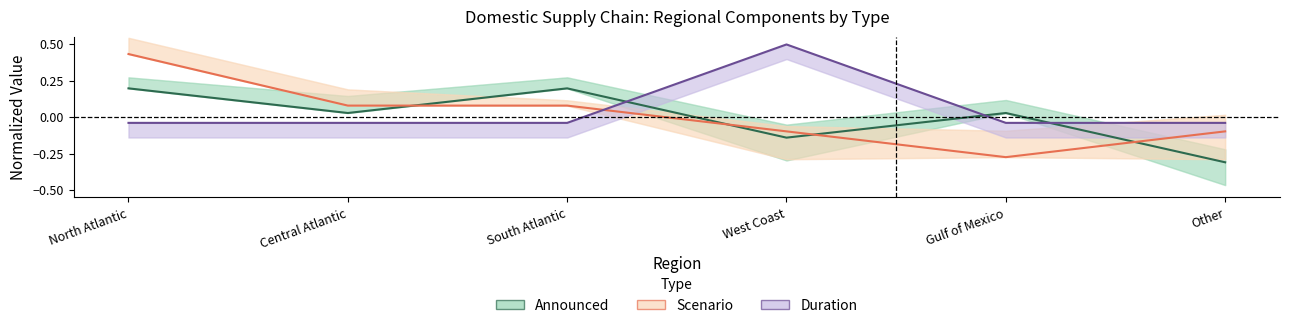

How many data points in Scenario are above 0?

3